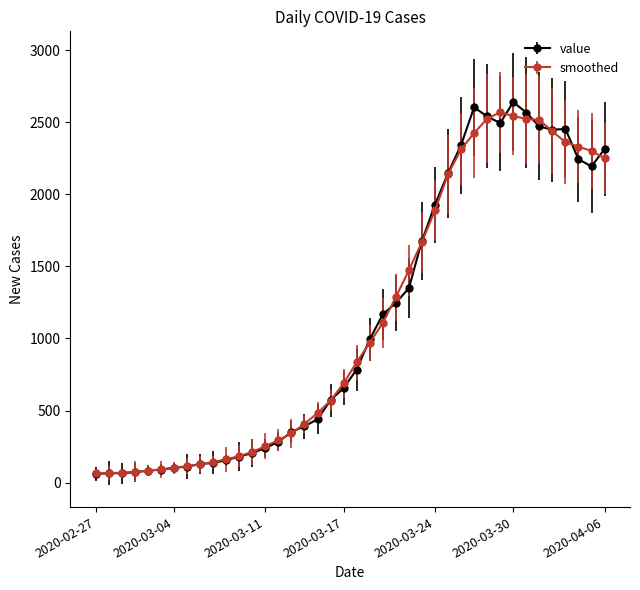

What is the highest value of the value series?

2639.0